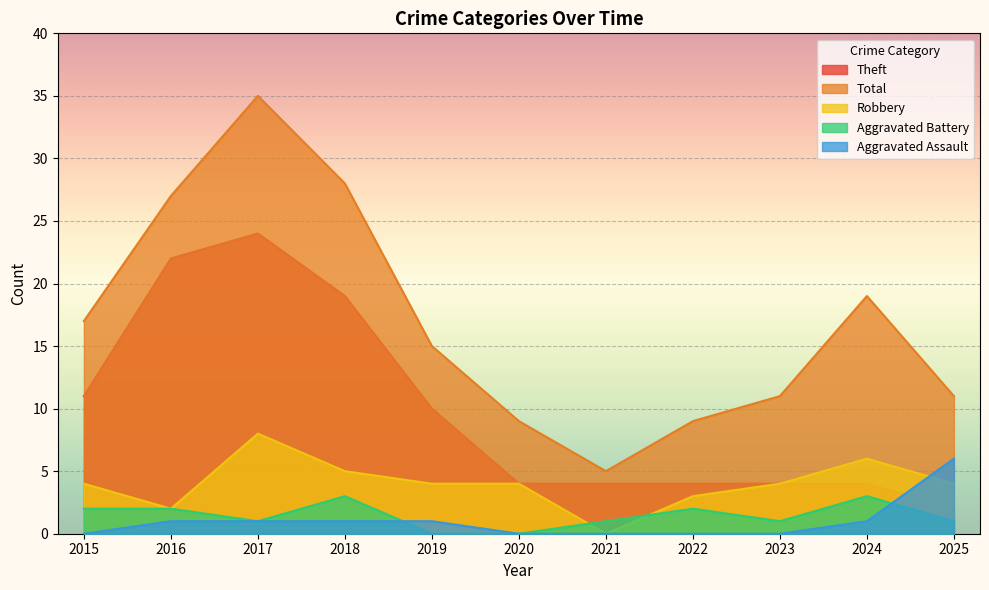

Which has a higher value, 2015 or 2018?

2018